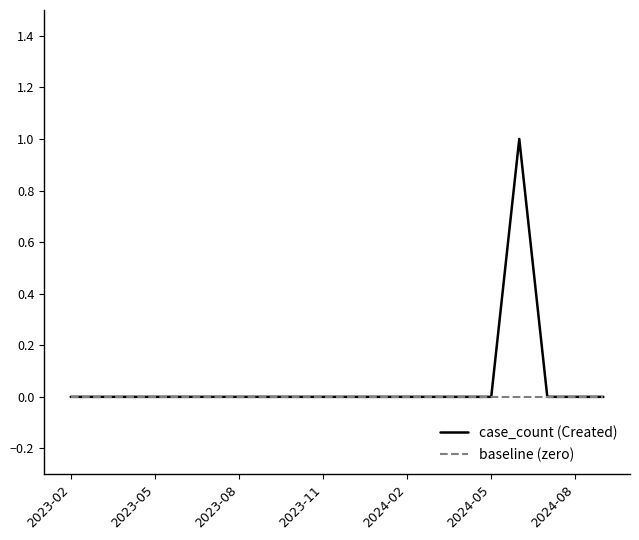

Which series has the largest range (max minus min)?

case_count (Created)